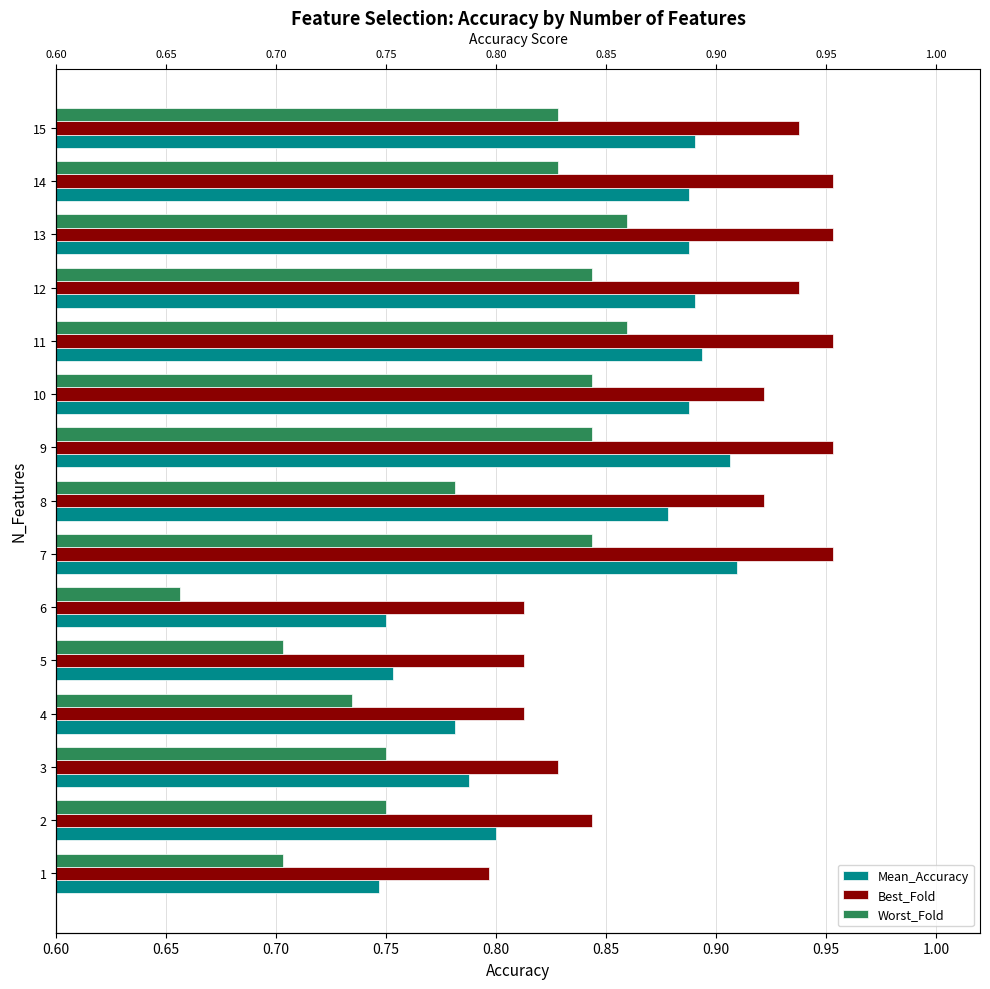

What is the difference between the second highest and minimum values in the Best_Fold series?

0.2